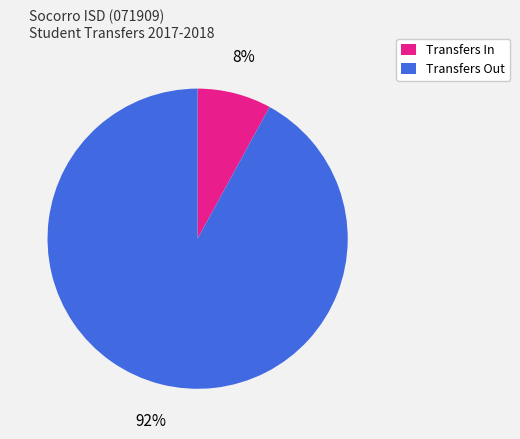

Which has a higher value, Transfers In or Transfers Out?

Transfers Out